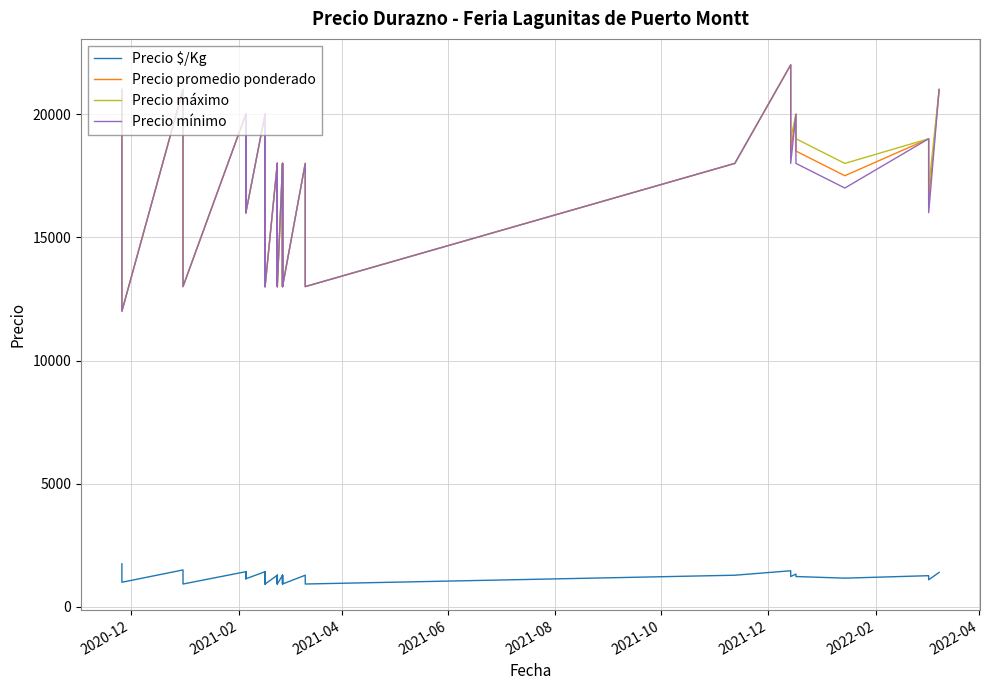

True or false: Precio $/Kg has a value of 878 at 2021-12.

False